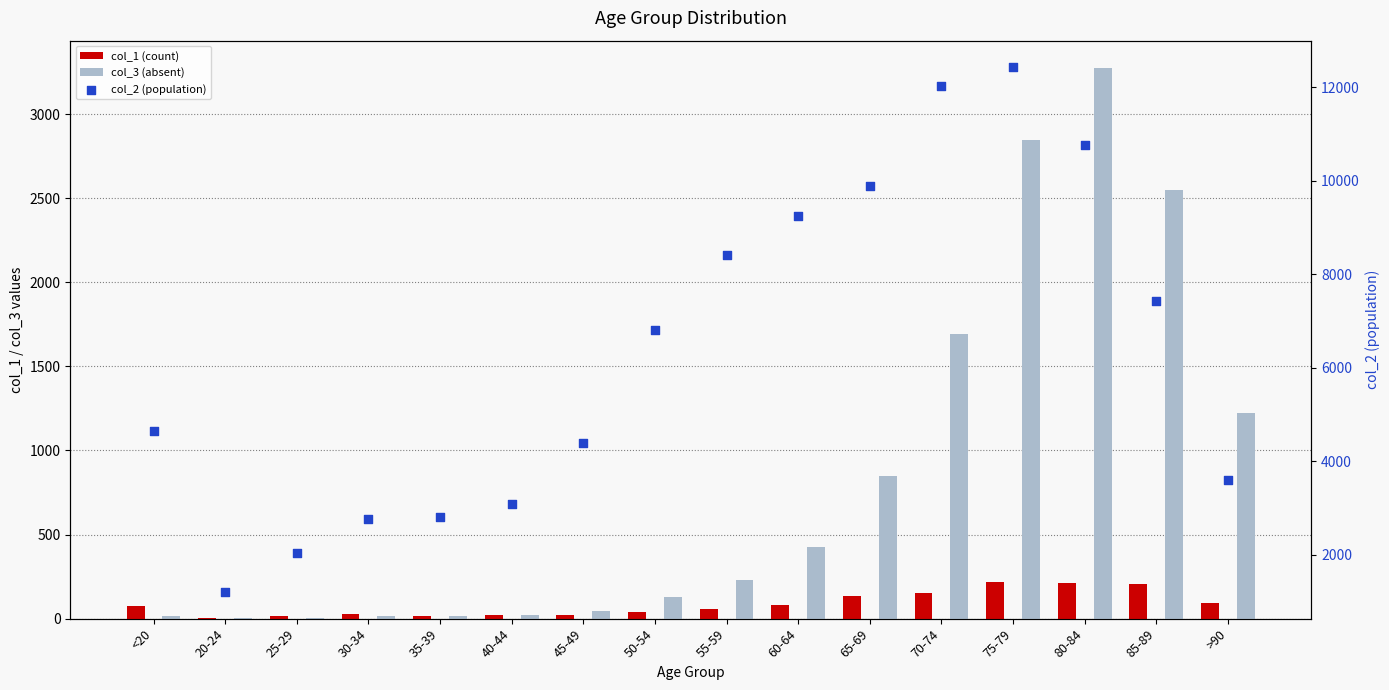

What are all the series names shown in the legend?

col_1 (count), col_3 (absent), col_2 (population)